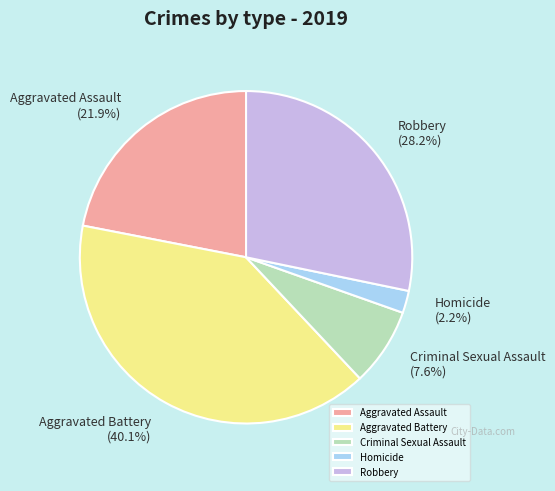

Rank the categories by value from lowest to highest.

Homicide, Criminal Sexual Assault, Aggravated Assault, Robbery, Aggravated Battery